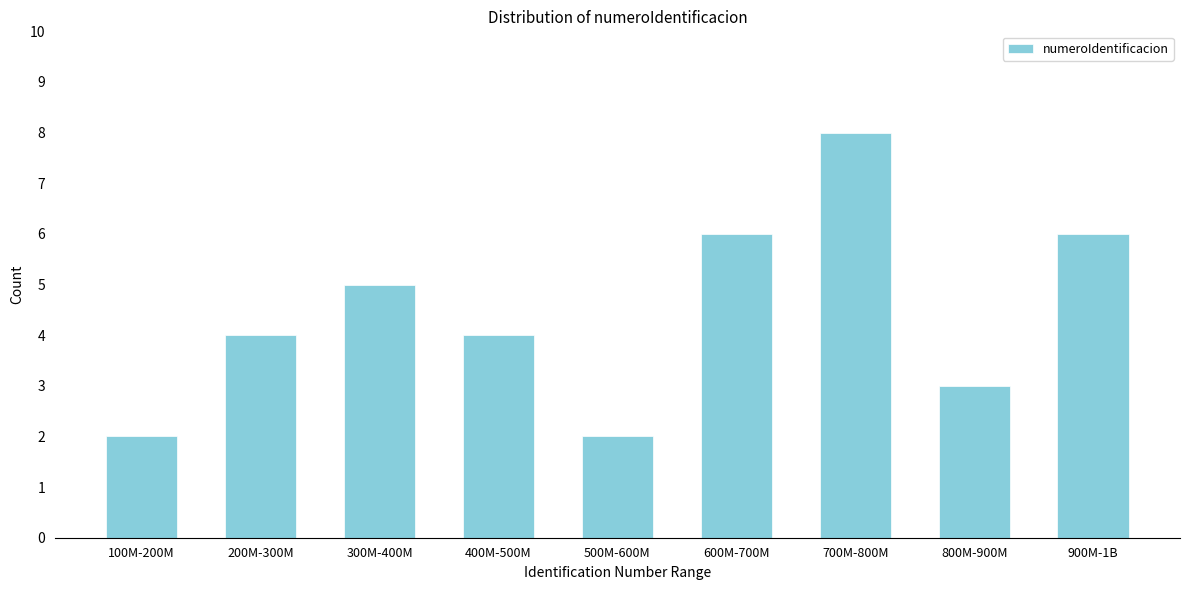

Reading right to left, transcribe all the data shown in this chart.

6	3	8	6	2	4	5	4	2